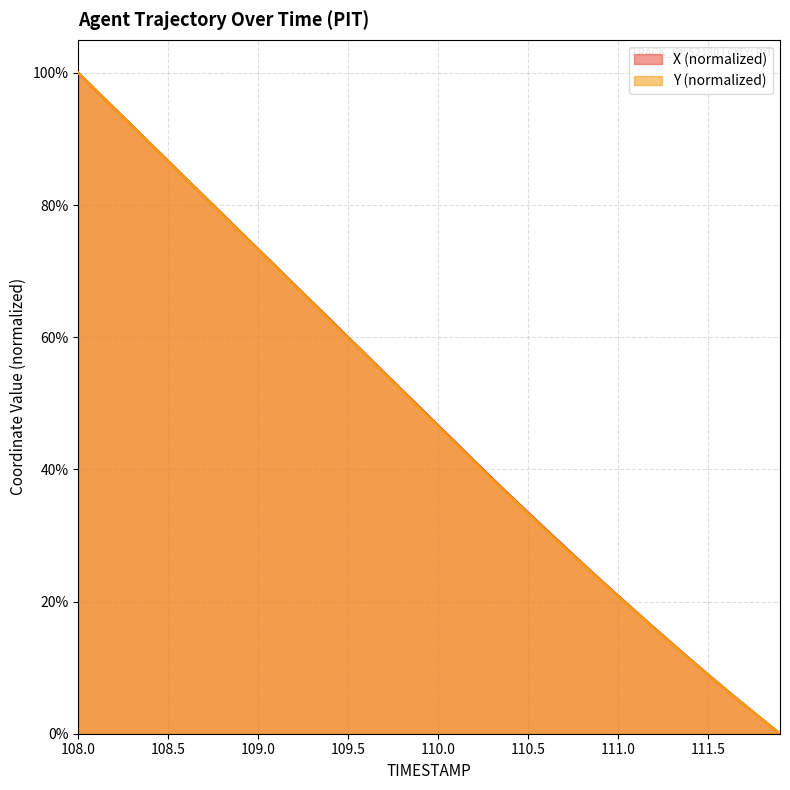

At how many categories does at least one series exceed 0?

39